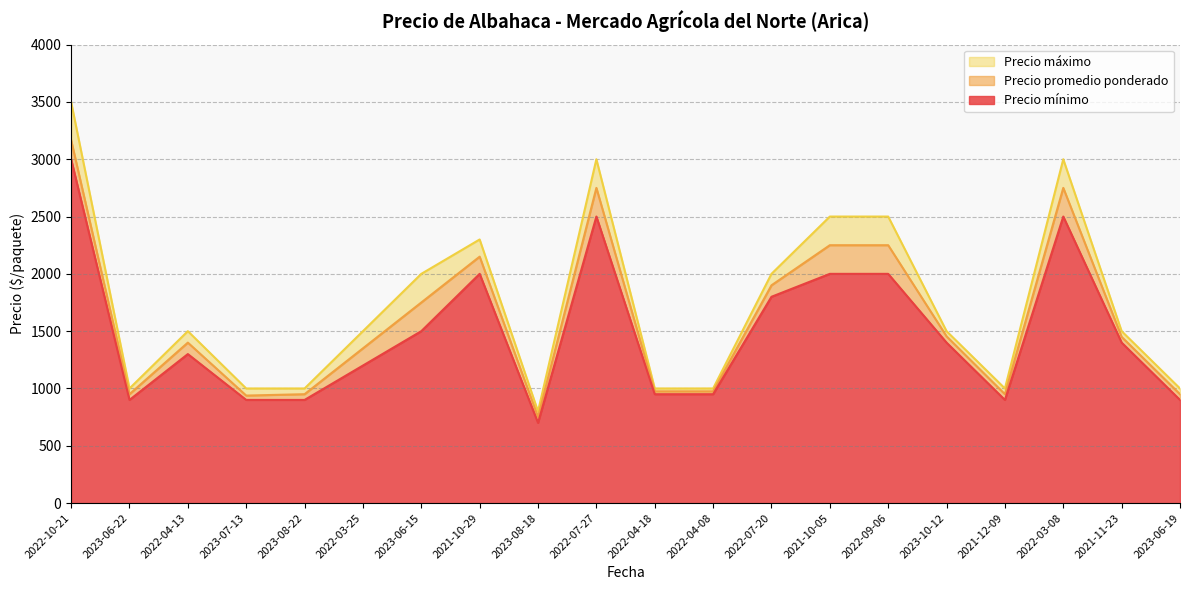

The value of Precio máximo at 2023-06-19 is 1000. True or false?

True